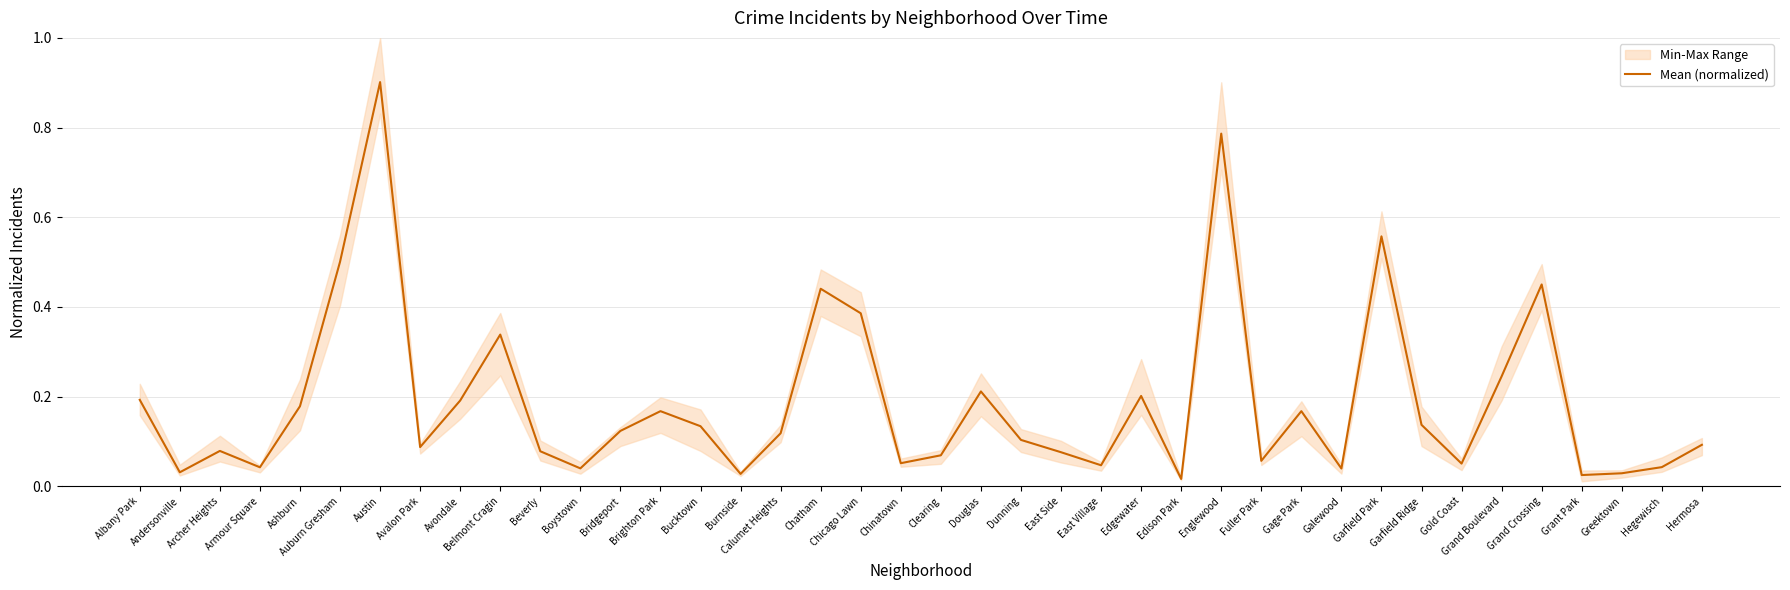

What is the difference between the second highest and second lowest values?

0.8